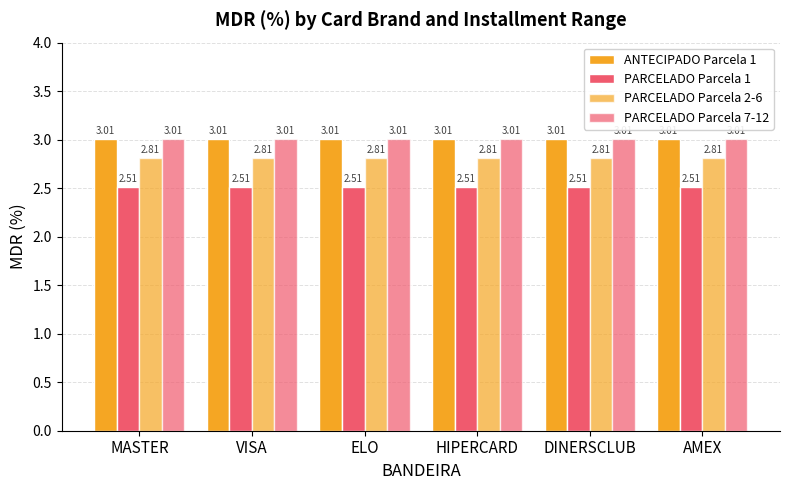

The value of PARCELADO Parcela 2-6 at DINERSCLUB is 2.8. True or false?

True